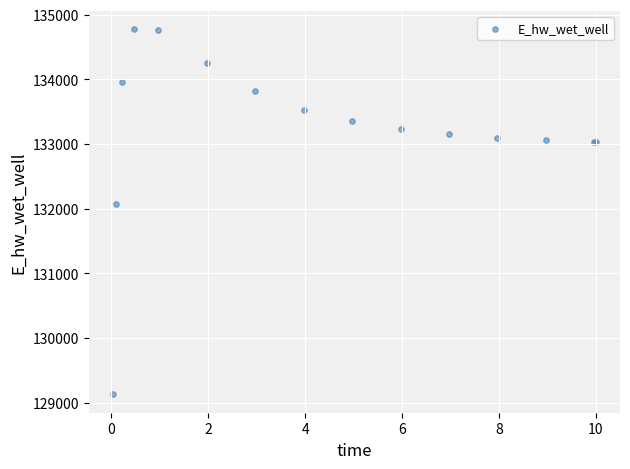

What Y value in the scatter plot is closest to 131950?

132073.4